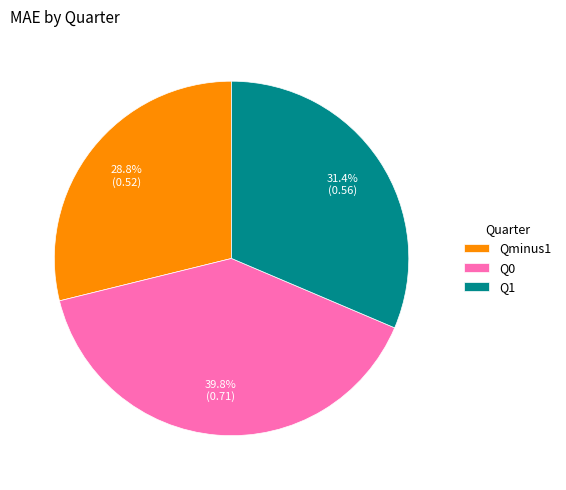

Does Qminus1 account for over 50% of the chart?

No